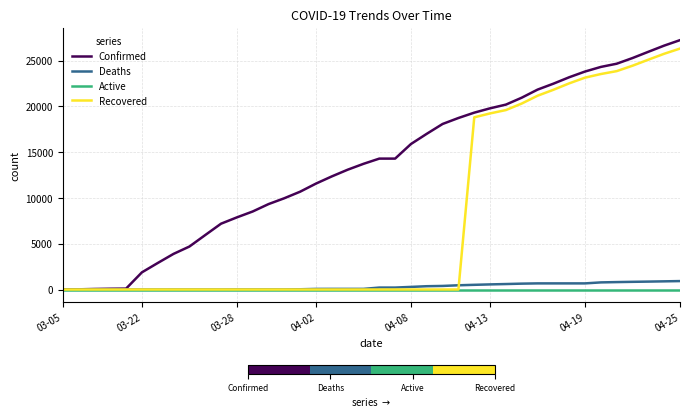

Which series has the largest total across all categories?

Confirmed